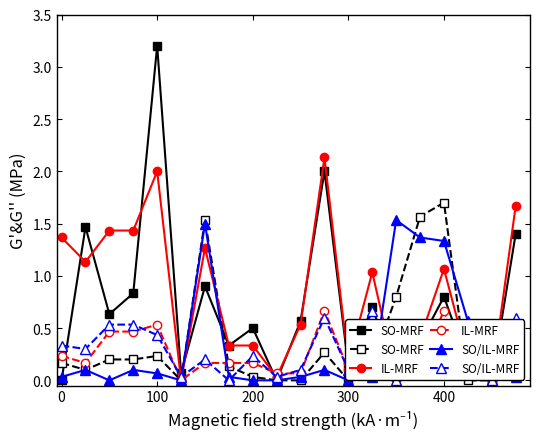

What is the maximum value shown in the chart?

3.2